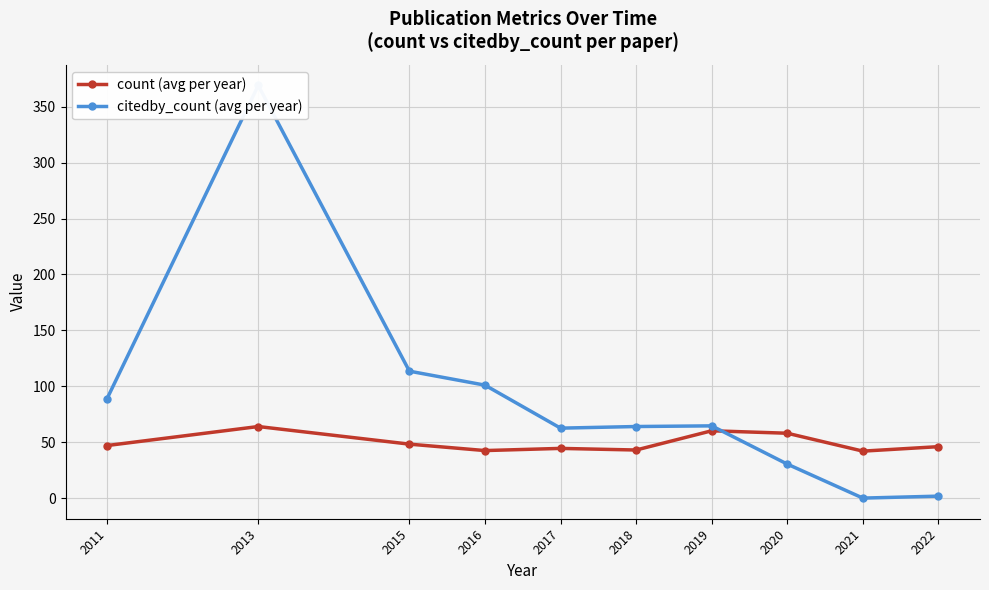

Between 2022 and 2011, which is larger?

2011